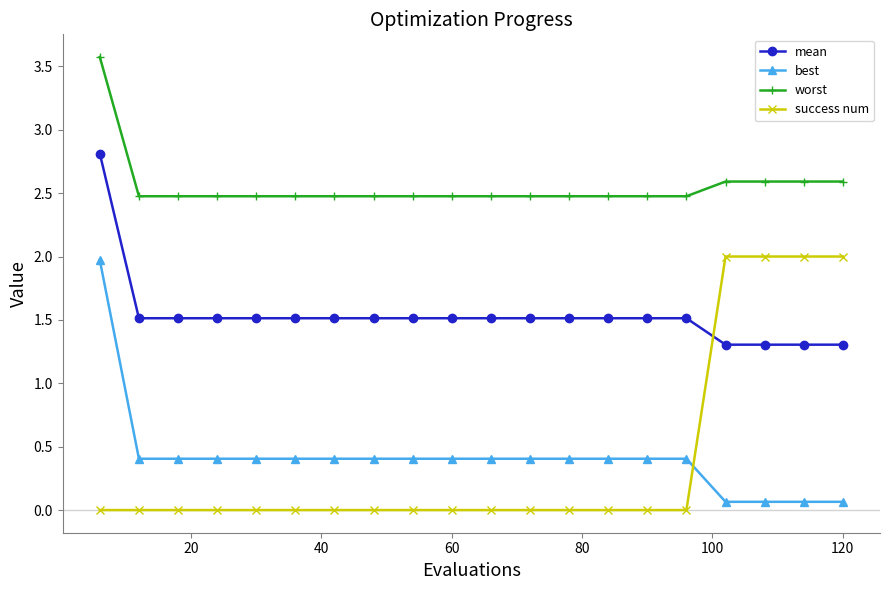

What is the sum of all worst values?

51.1